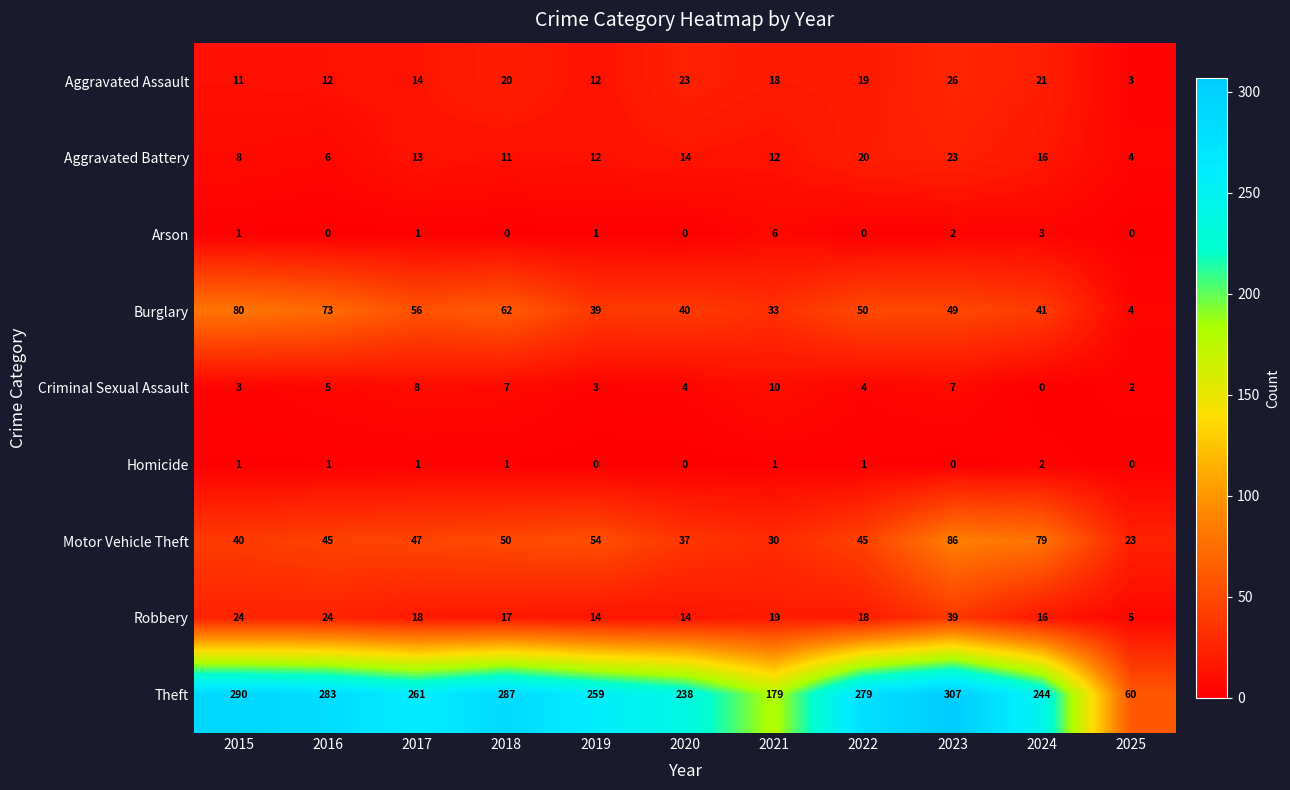

Which series has the largest range (max minus min)?

Theft